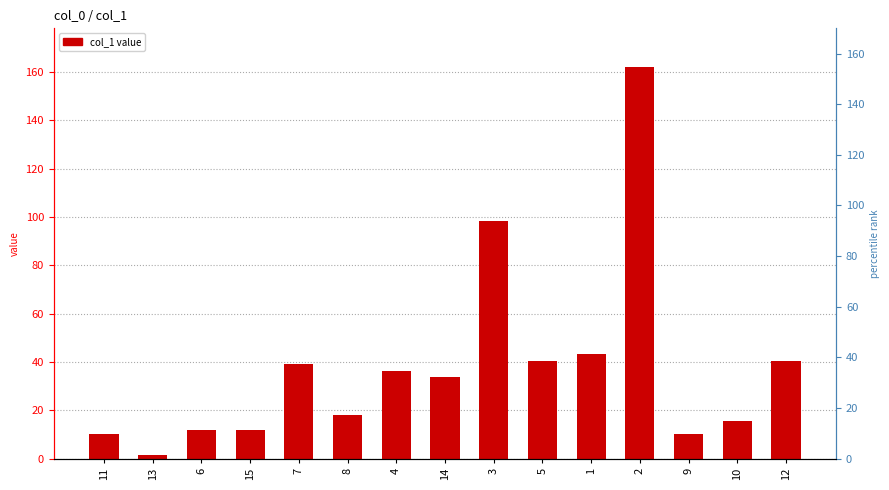

What is the greatest value displayed?

161.9